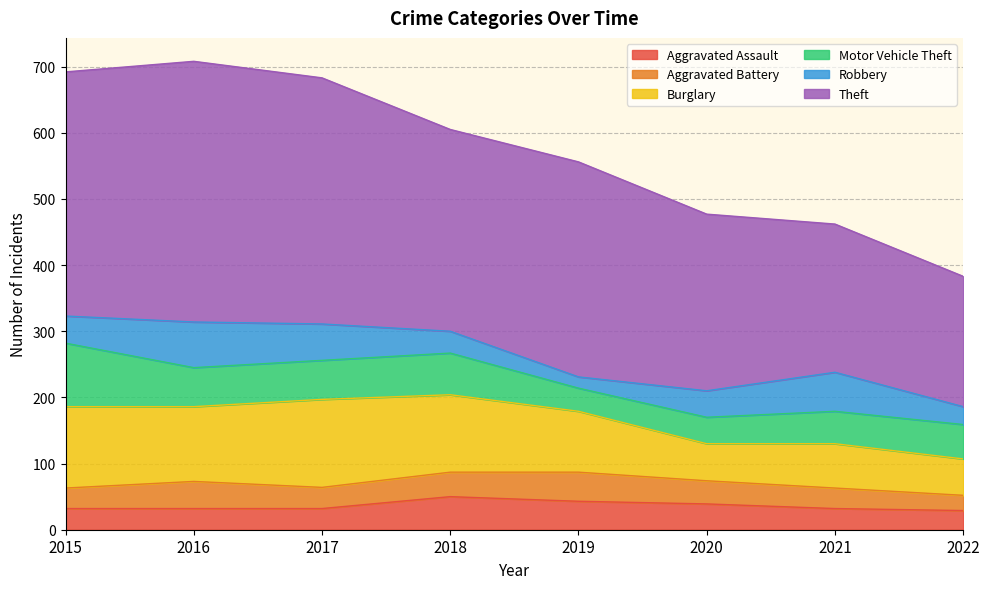

Where is the first local maximum for Robbery?

2016